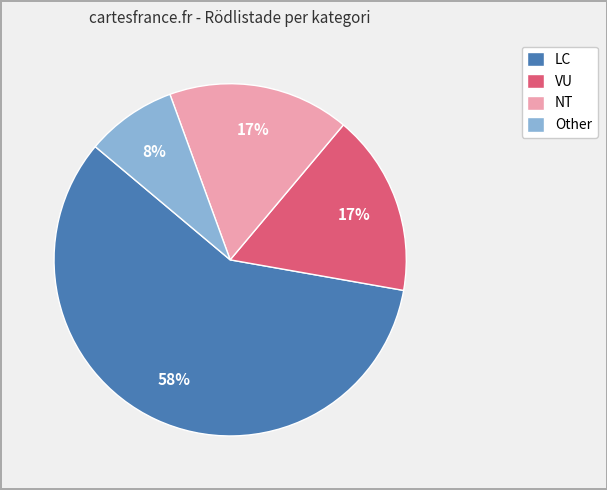

True or false: LC accounts for 58% of the total.

True